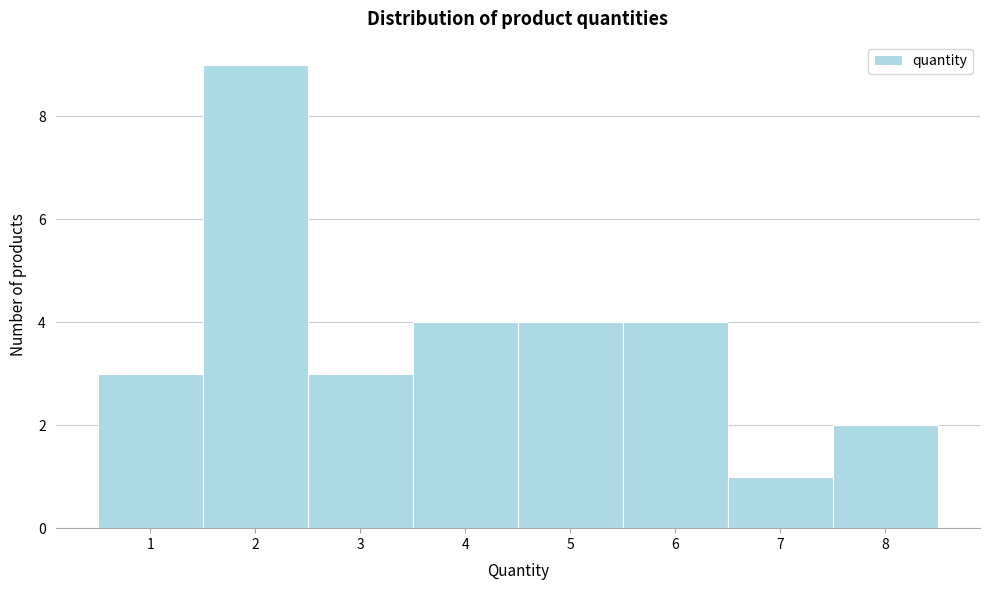

What is the height of the bar covering 7.5 to 8.5 on the x-axis? The values are not printed on the chart, so give them approximately, as read against the axis.

2